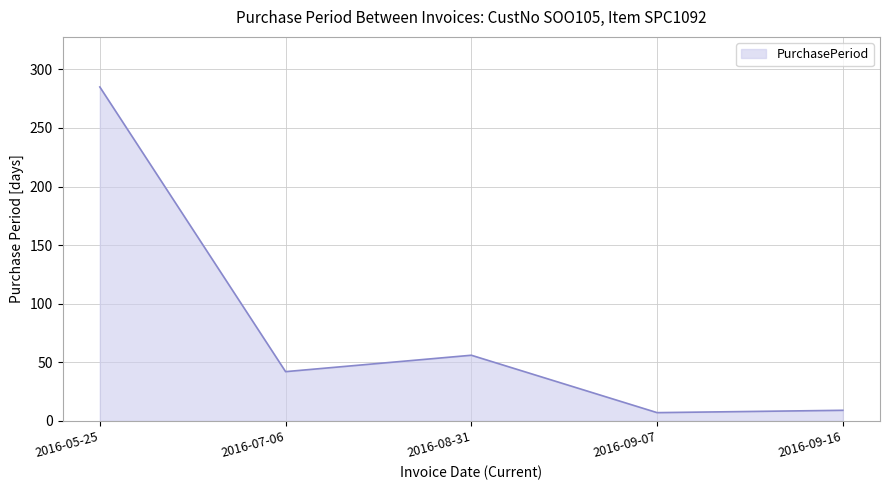

Count the number of data series in this chart.

1